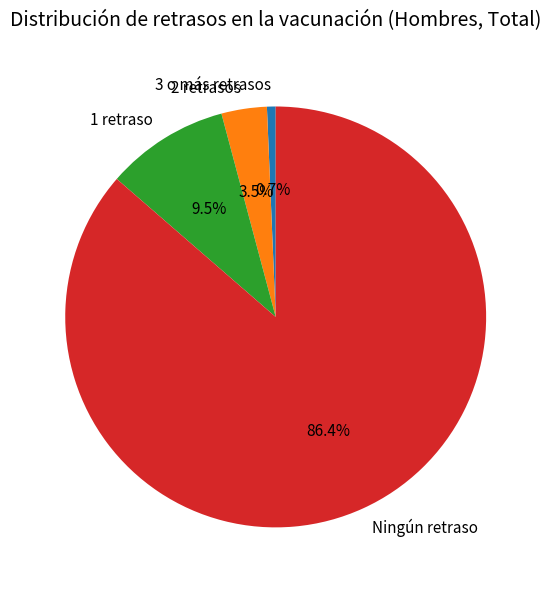

True or false: 1 retraso accounts for 17% of the total.

False